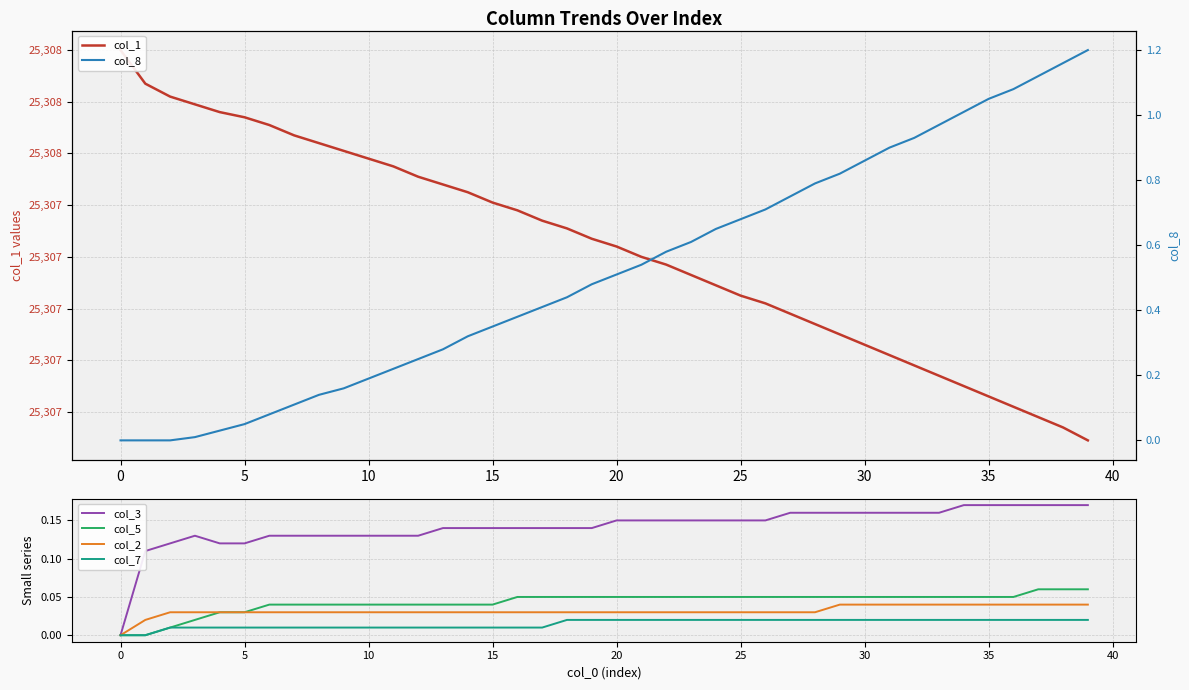

What is the average value of the col_8 series?

0.5